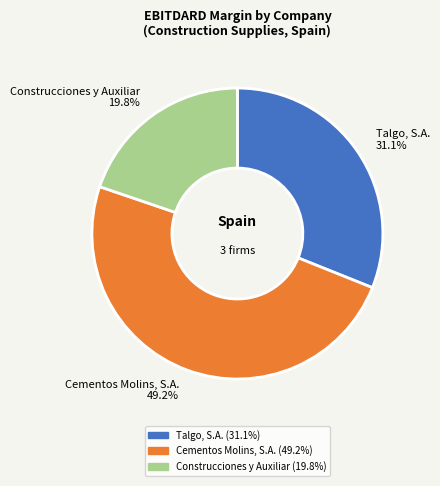

True or false: Talgo, S.A. accounts for 39% of the total.

False